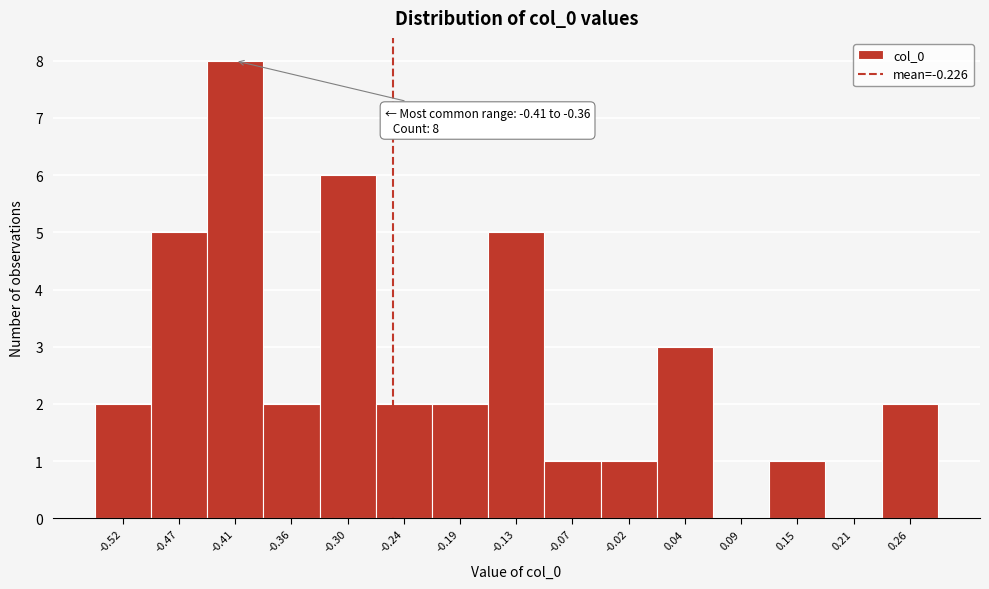

Reading left to right, list all the values displayed in this chart.

-0.52=2	-0.47=5	-0.41=8	-0.36=2	-0.30=6	-0.24=2	-0.19=2	-0.13=5	-0.07=1	-0.02=1	0.04=3	0.09=0	0.15=1	0.21=0	0.26=2